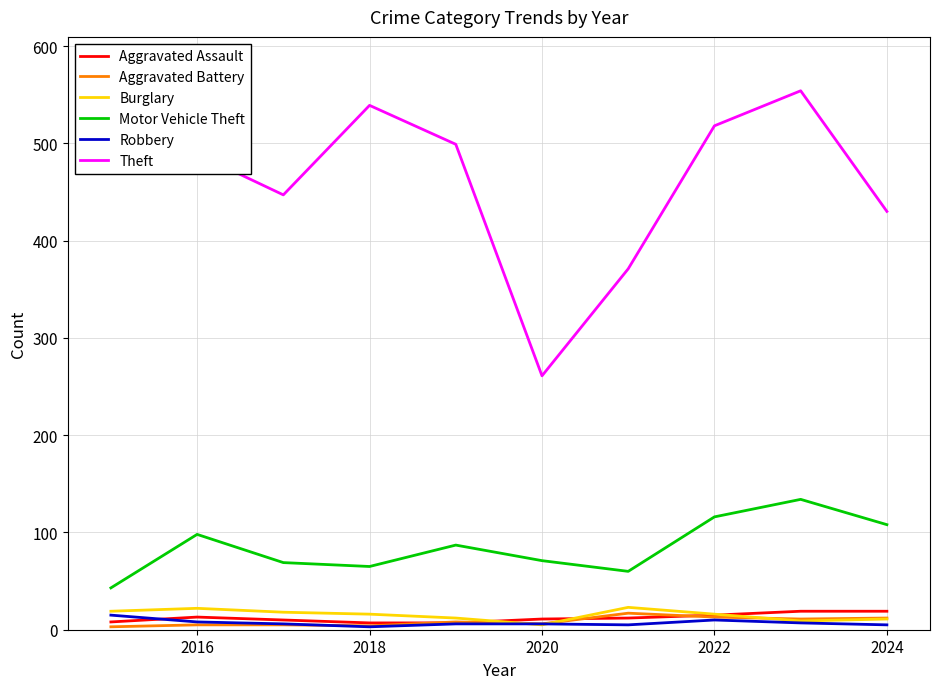

Which series has the largest total across all categories?

Theft